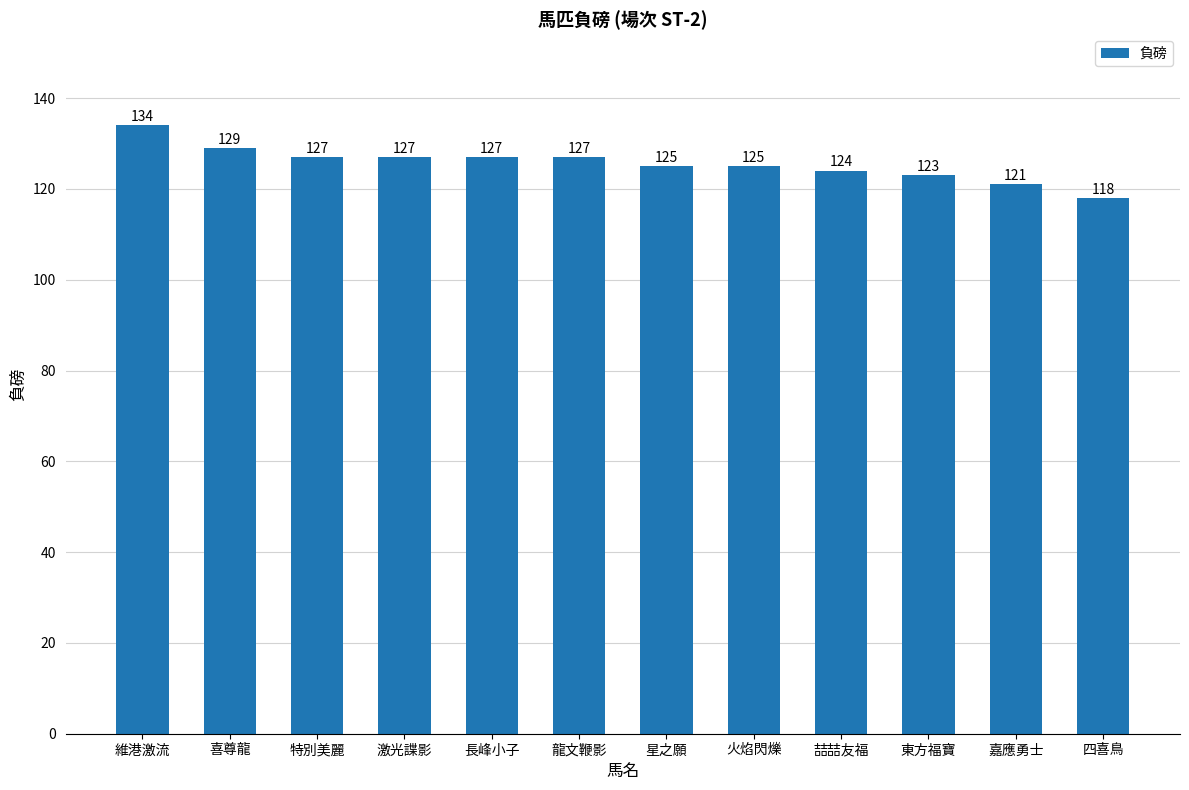

What is the smallest value displayed?

118